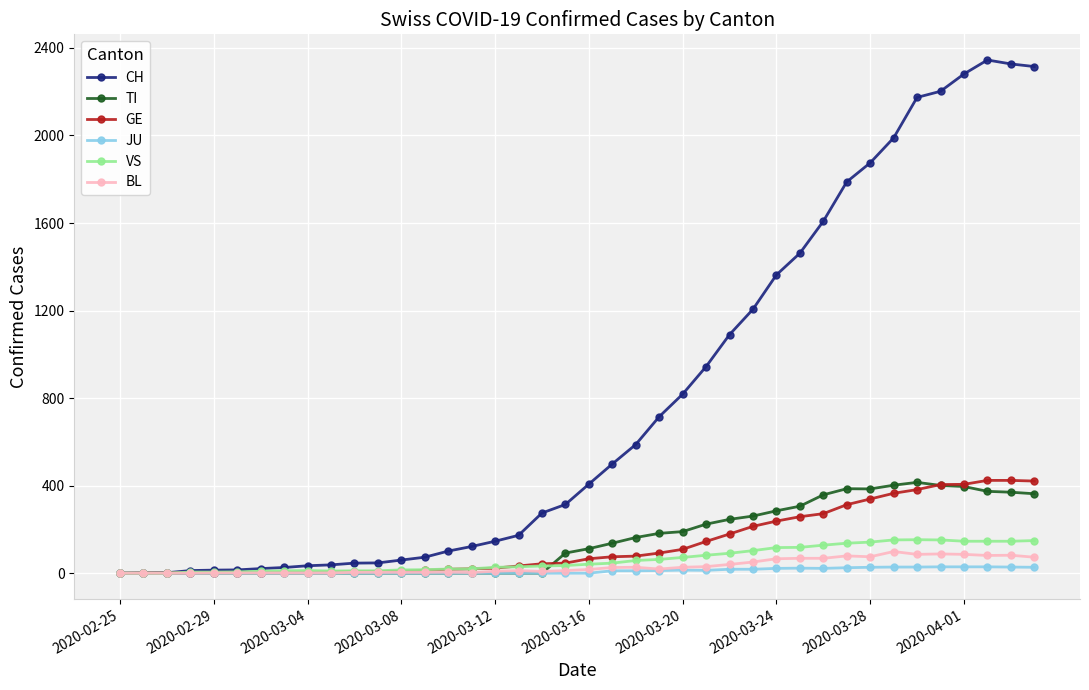

Which series has the largest total across all categories?

CH